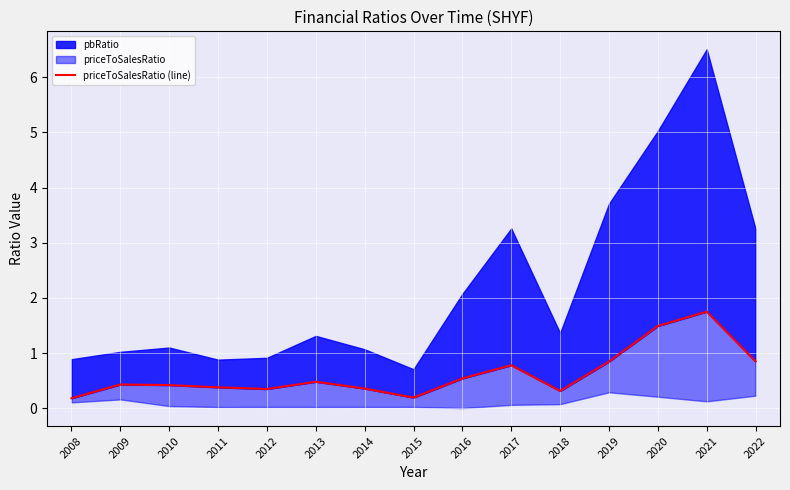

Which label corresponds to the smallest value in the chart?

2008